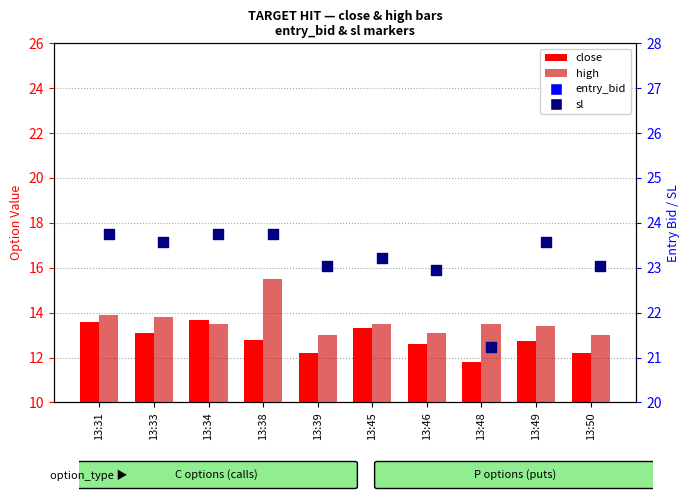

What are all the series names shown in the legend?

close, high, entry_bid, sl